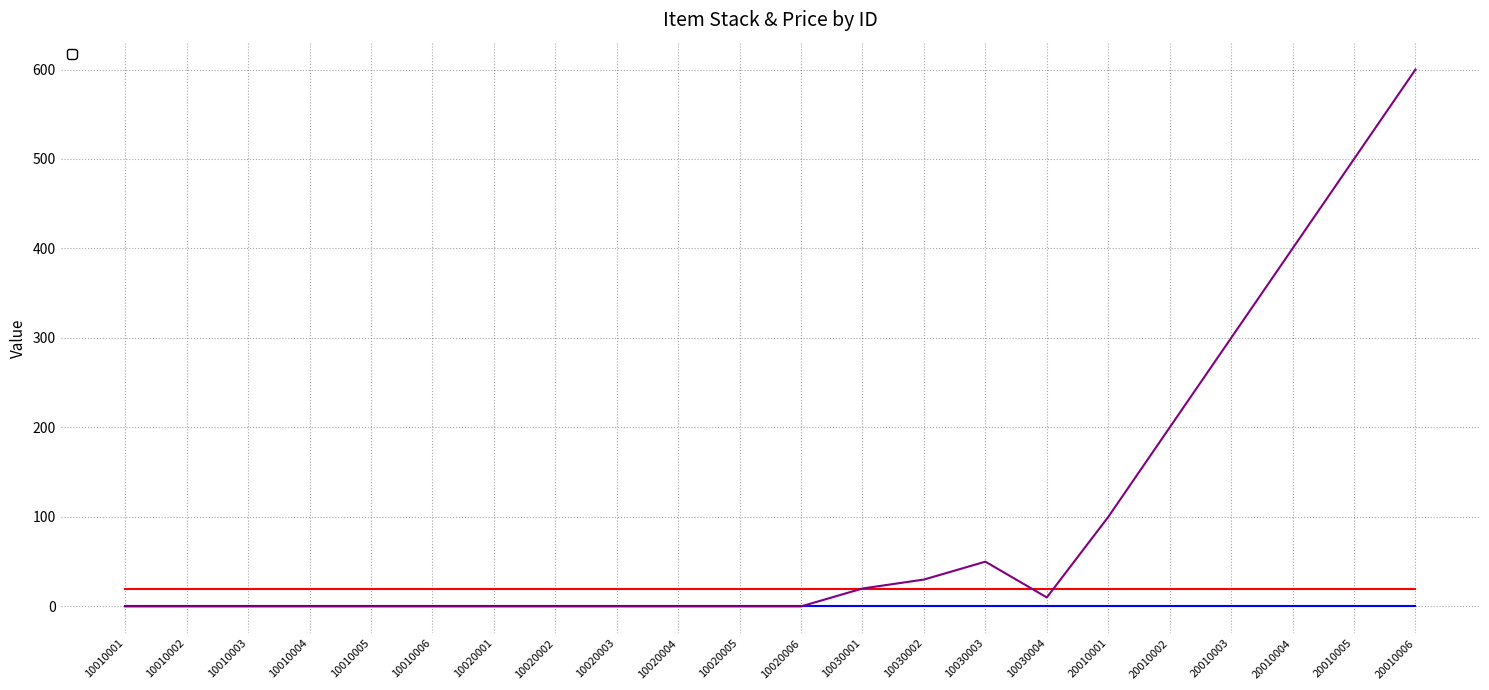

What is the change in value from 10020003 to 20010006?

+600